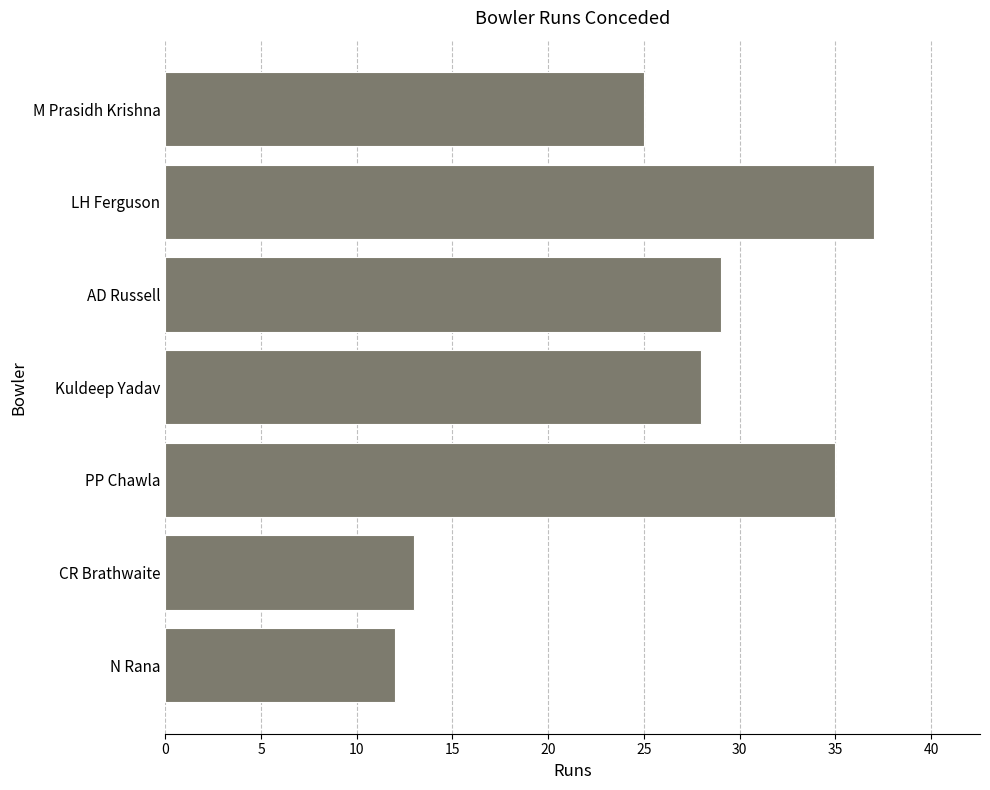

At which label is the value closest to 24?

M Prasidh Krishna